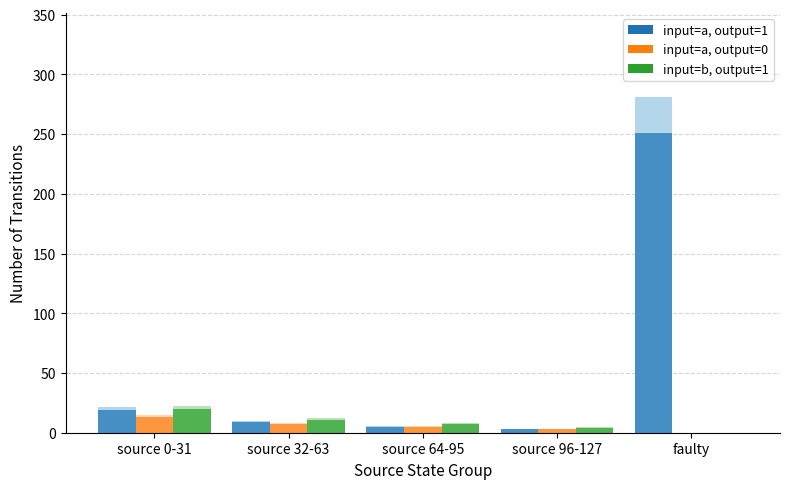

Which has a higher value, source 96-127 or faulty?

faulty